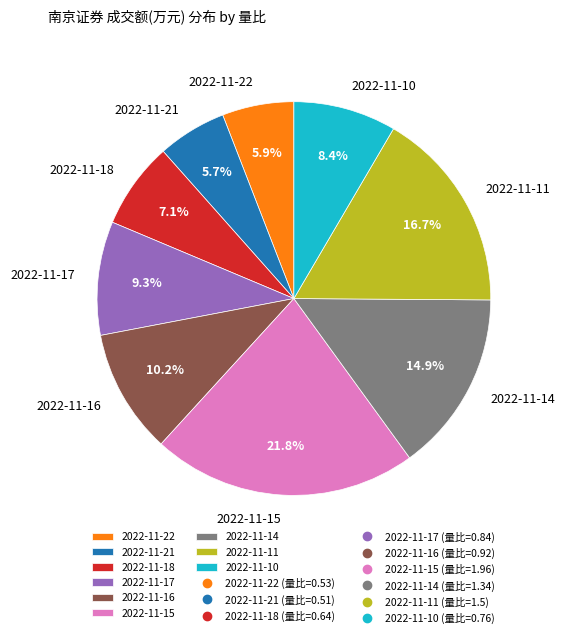

Is there any slice that represents more than half of the pie?

No